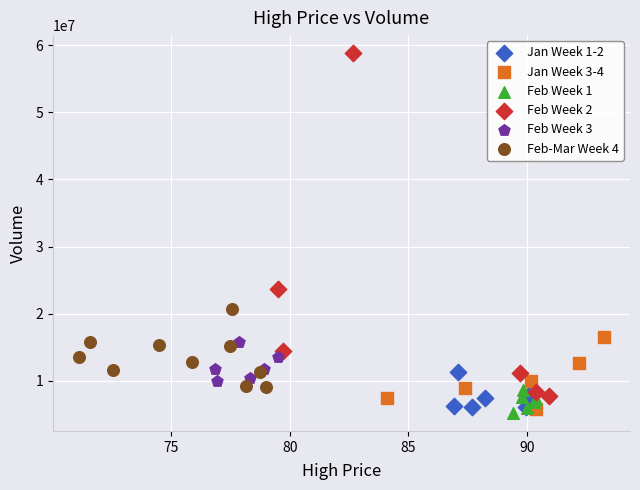

Which series has the largest Y range (max minus min)?

Feb Week 2